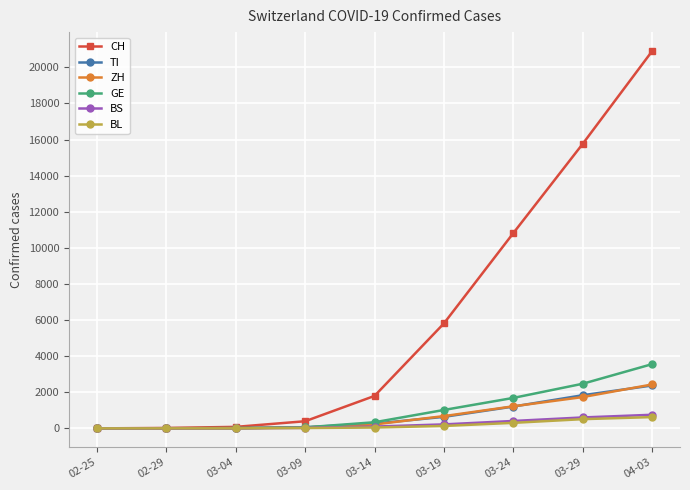

What position from the right is 03-04?

7